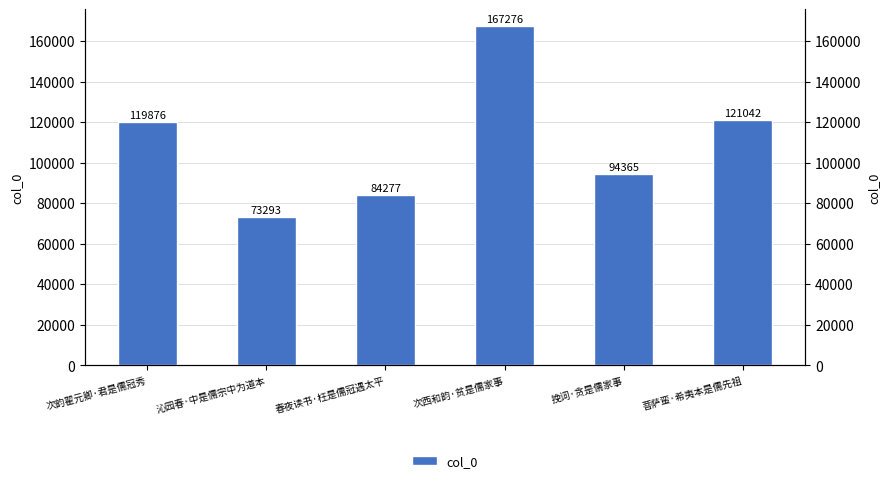

Rank the categories by value from lowest to highest.

沁园春·中是儒宗中为道本, 春夜读书·枉是儒冠遇太平, 挽词·贪是儒家事, 次韵翟元卿·君是儒冠秀, 菩萨蛮·希夷本是儒先祖, 次西和韵·贫是儒家事